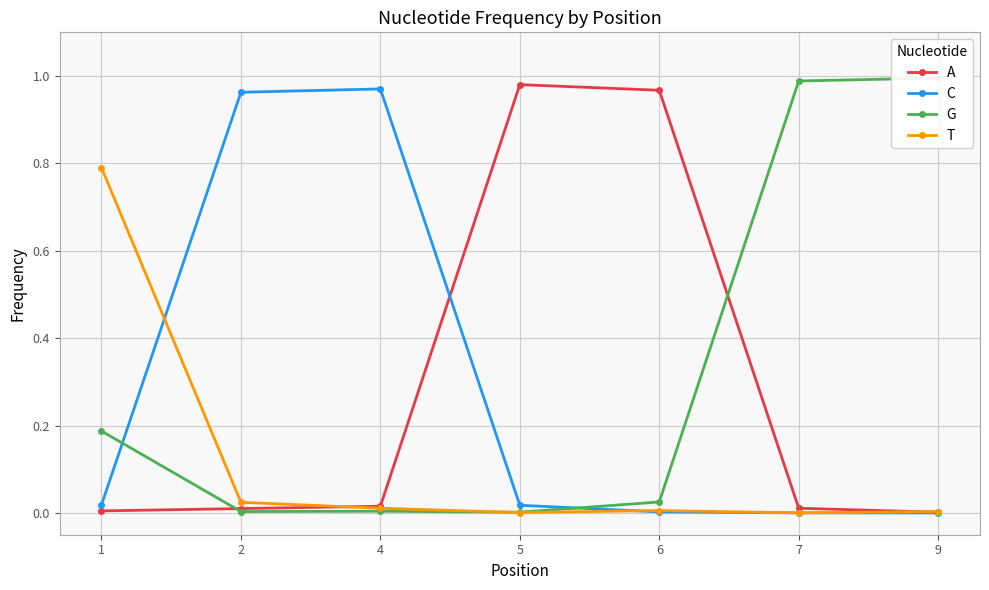

Which series ends up on top after the final intersection of A and C?

A